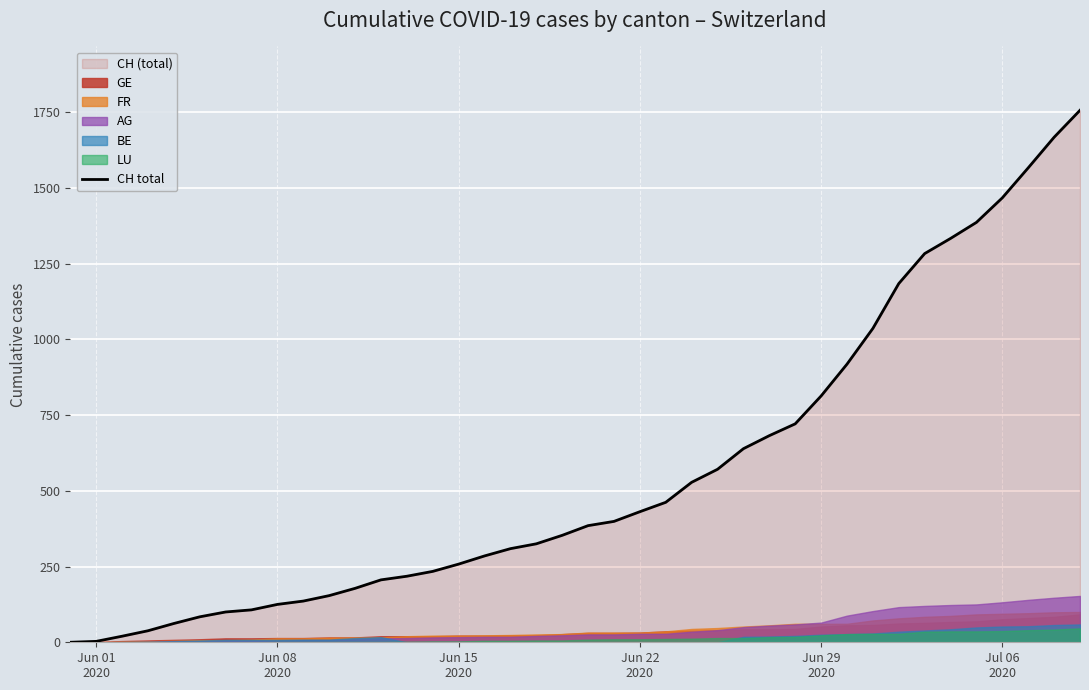

Reading right to left, list all the values displayed in this chart.

1756	1667	1566	1467	1386	1333	1283	1184	1036	918	813	721	682	639	571	528	462	431	399	385	353	325	309	285	258	234	218	206	178	154	136	125	107	100	84	62	38	20	3	0